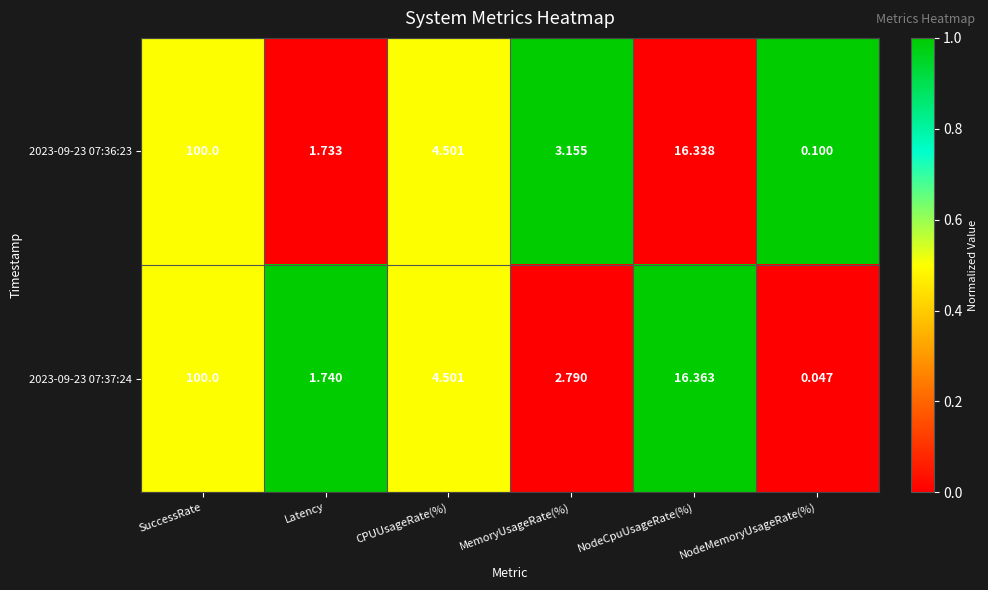

At how many categories does at least one series exceed 0?

6